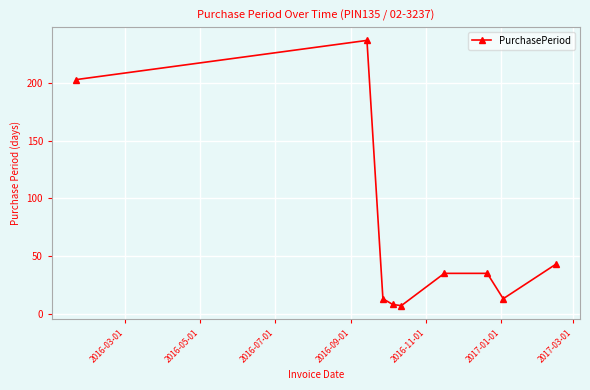

What is the difference between the maximum and minimum values?

230